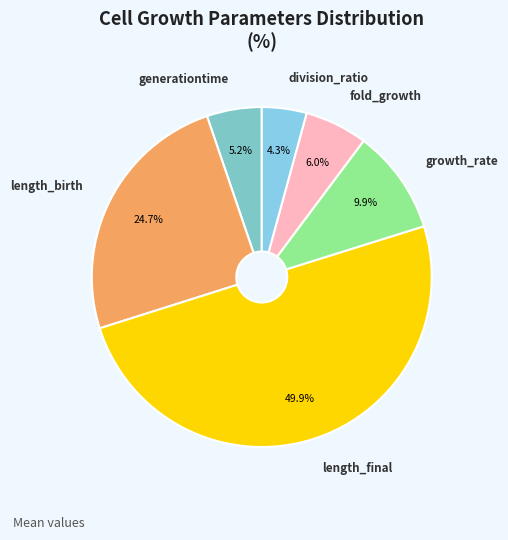

Is the sum of growth_rate and length_birth greater than half?

No